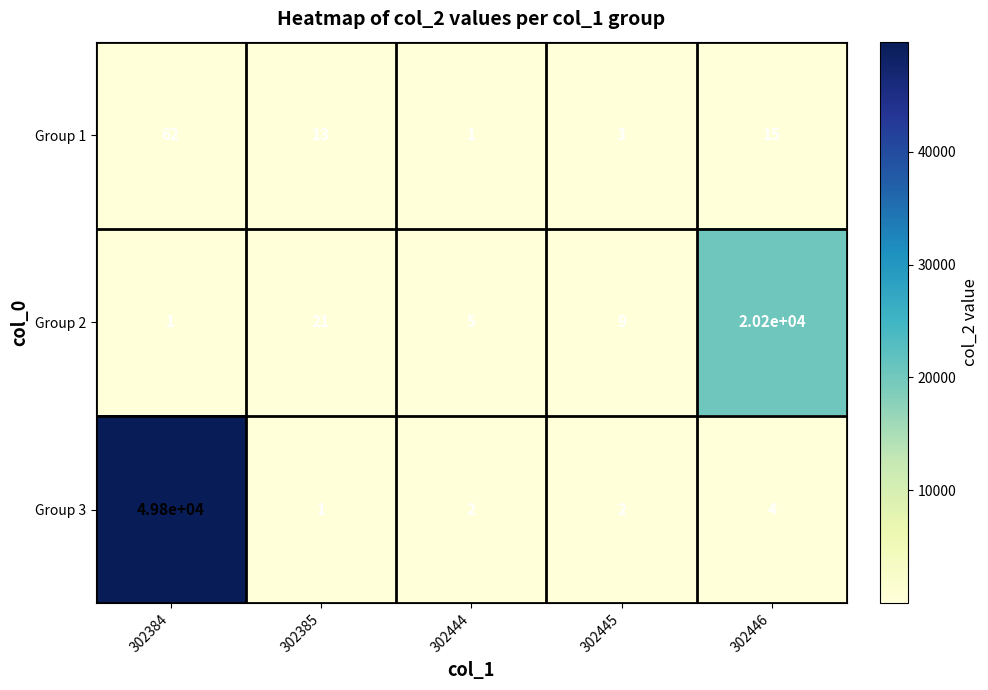

What is the sum of all Group 3 values?

49809